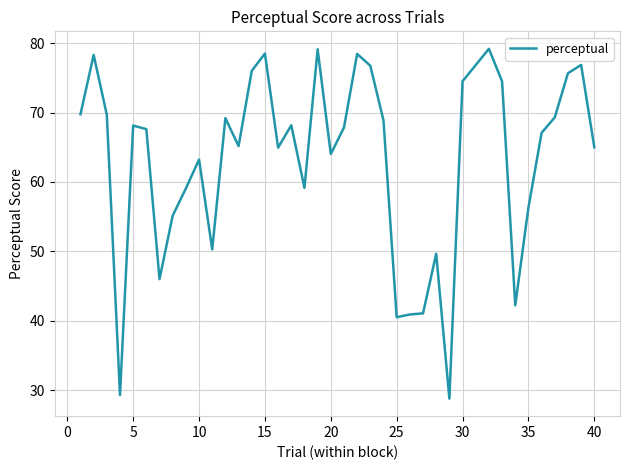

What is the sum of all values?

2531.4